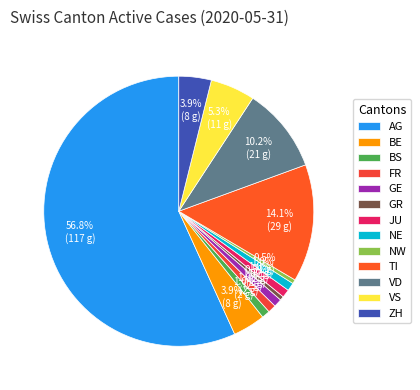

Does AG account for over 50% of the chart?

Yes